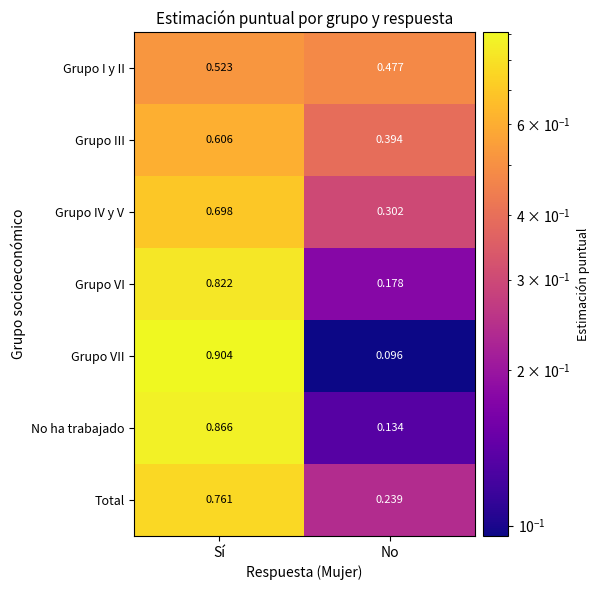

Which category has the lowest value across all series?

No